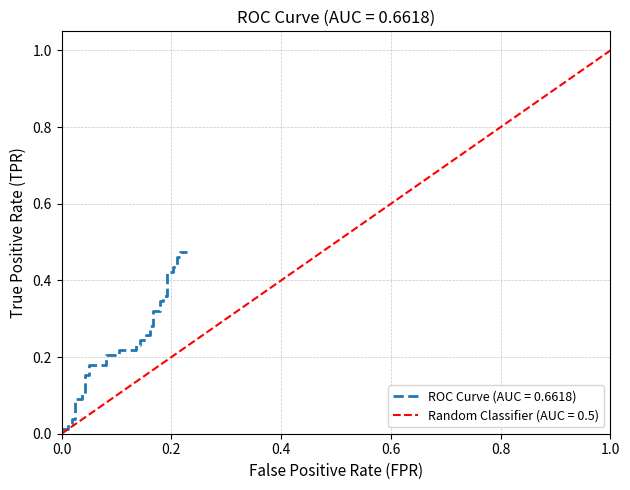

Does the chart have visible grid lines?

Yes